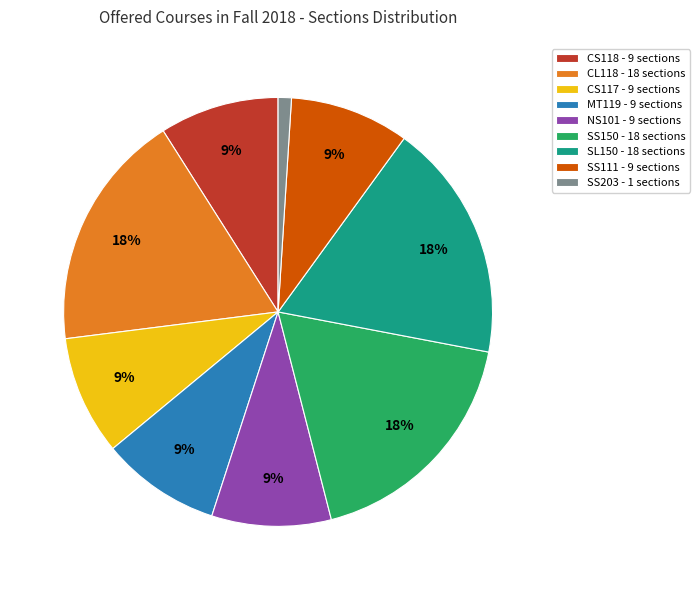

To the nearest percent, what is the difference between the NS101 - 9 sections and SS203 - 1 sections slice percentages?

8%